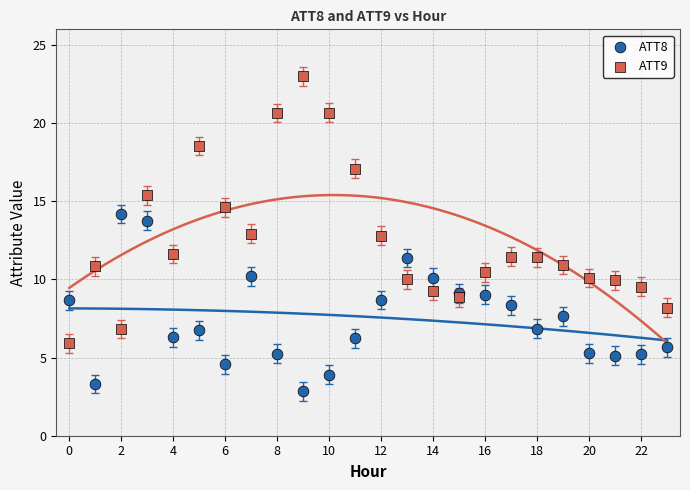

Which series has the largest Y range (max minus min)?

ATT9